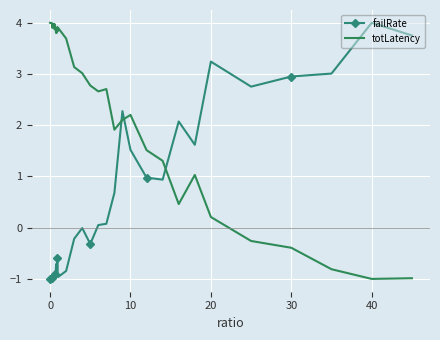

Rank the series by their average value, from lowest to highest.

failRate, totLatency